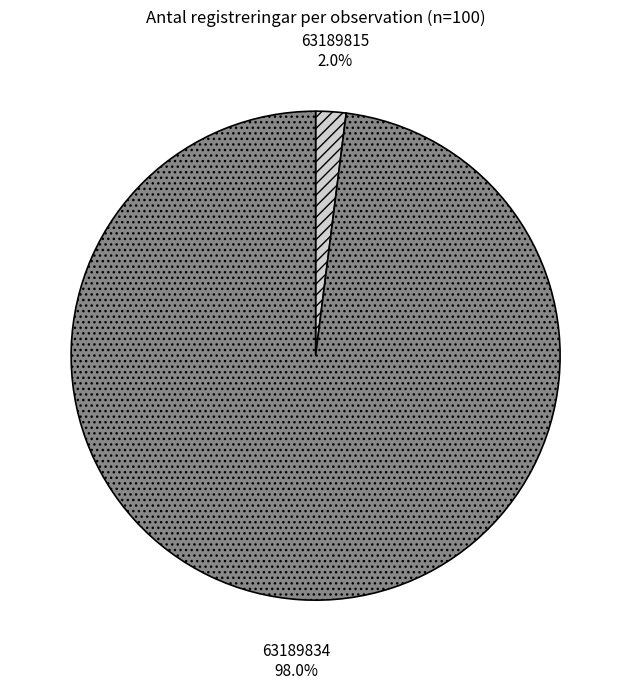

Rank the categories by value from highest to lowest.

63189834, 63189815